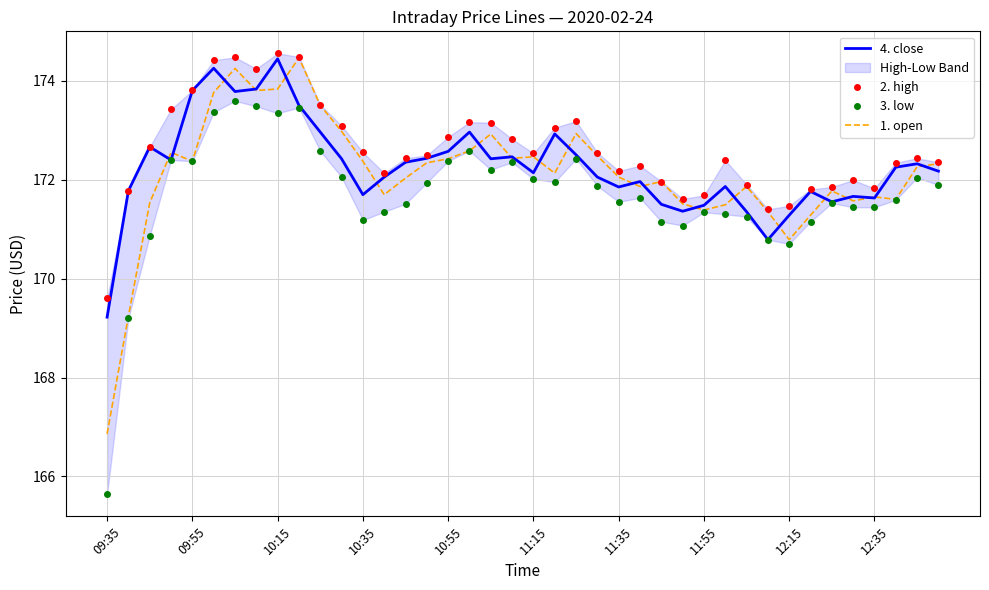

Does the chart have visible grid lines?

Yes